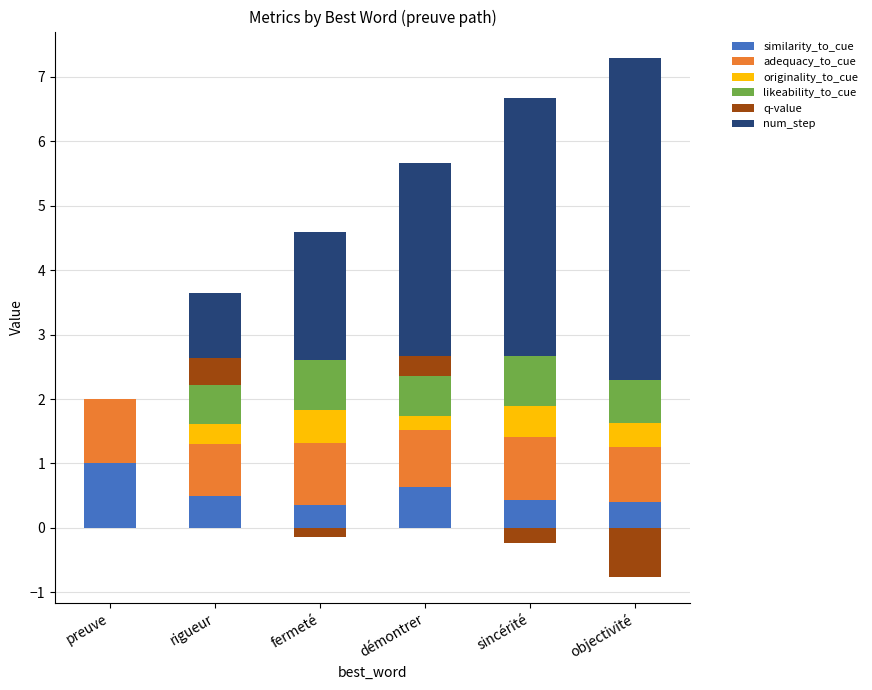

What is the difference between the maximum and minimum values in the similarity_to_cue series?

0.6